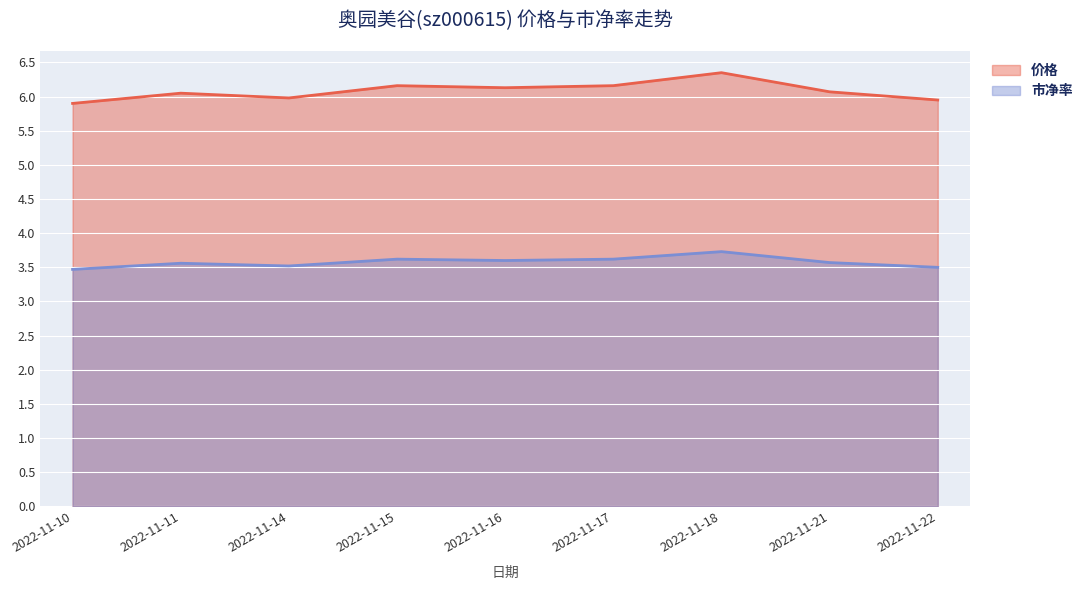

What is the difference between the second highest and minimum values in the 市净率 series?

0.1